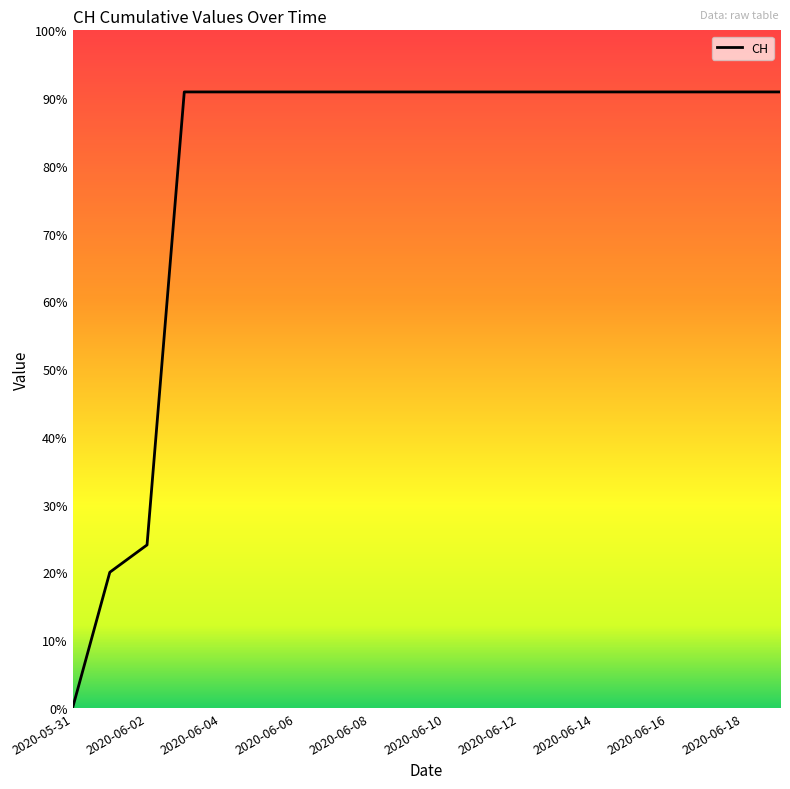

Is this an area chart (filled region under the line)?

No